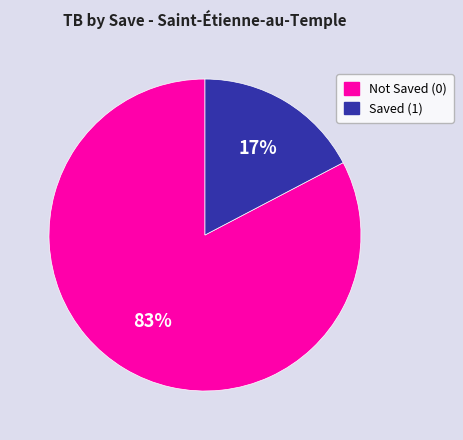

Is there any slice that represents more than half of the pie?

Yes